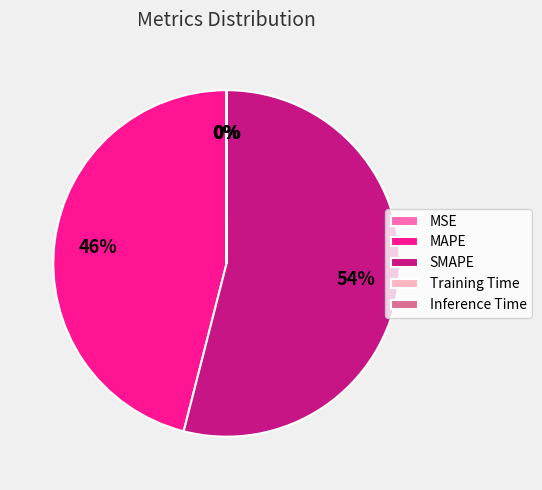

Which category accounts for the majority?

SMAPE